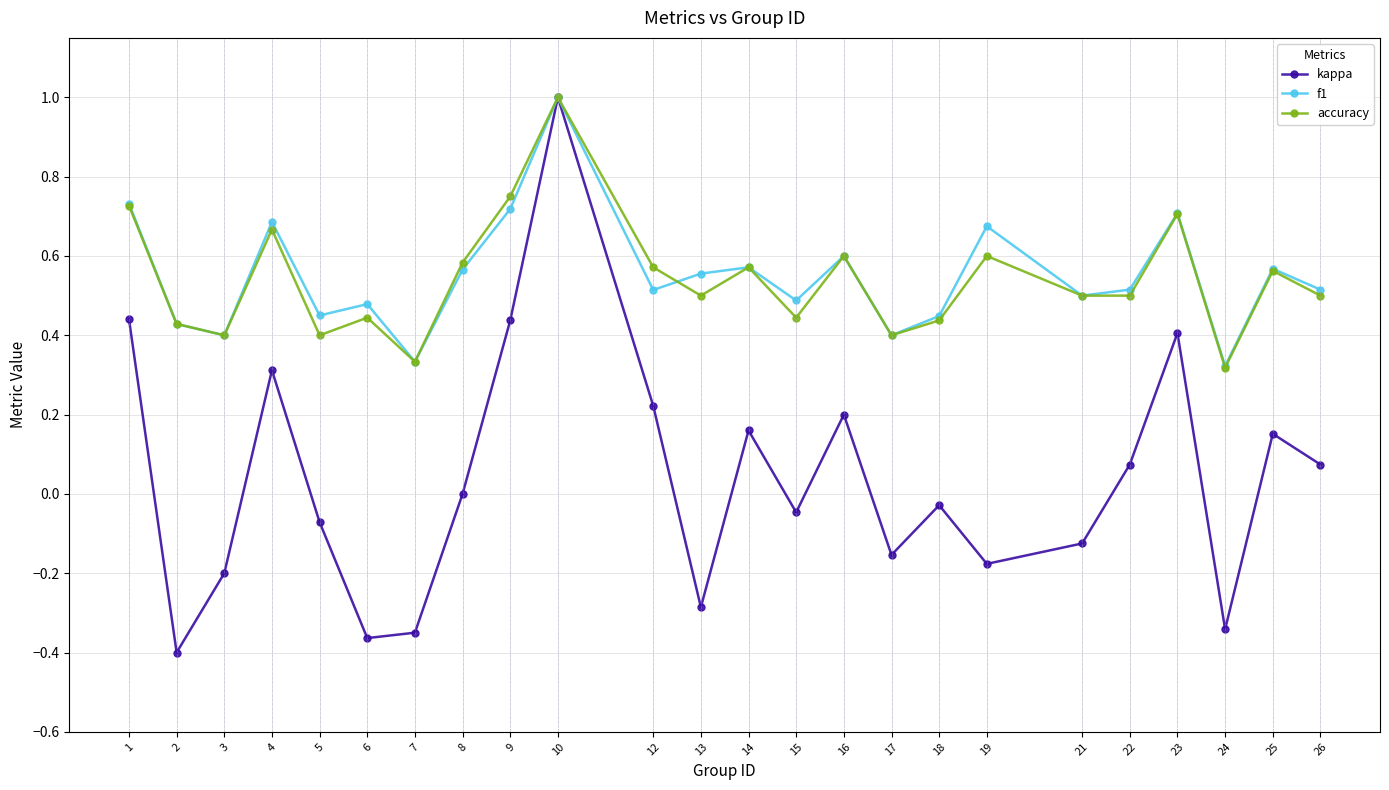

Is the value of f1 at 24 greater than the value of accuracy at 22?

No